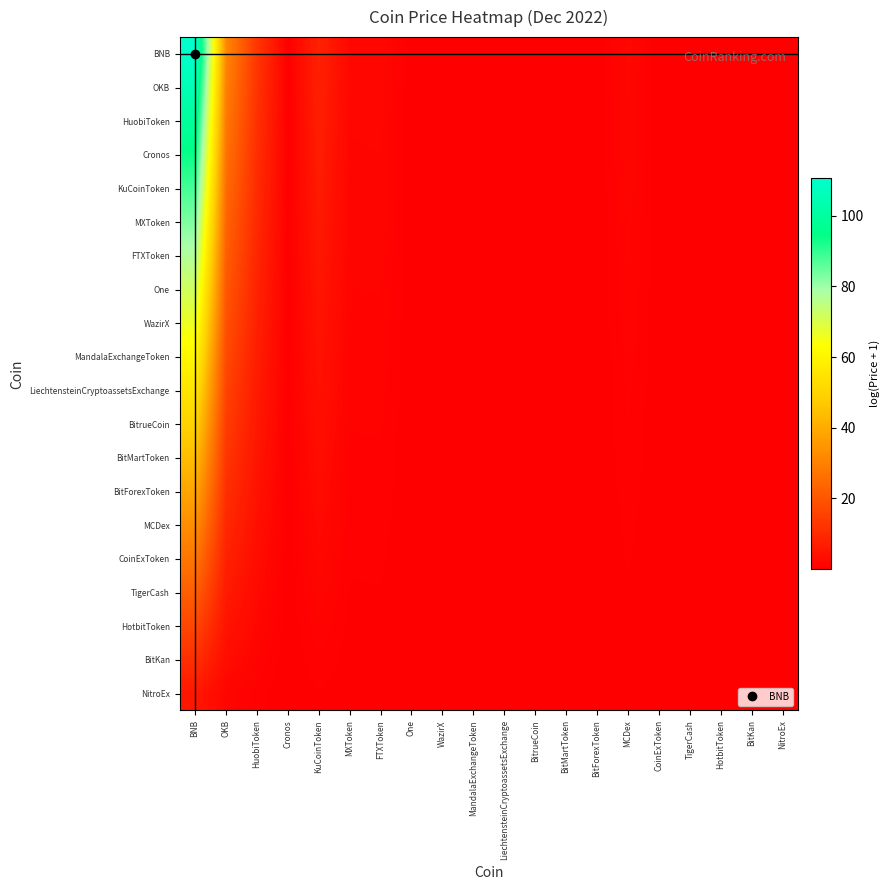

Reading left to right, what are all the values shown in this chart?

BNB: BNB=110.6	OKB=31.2	HuobiToken=12.6	Cronos=0.3	KuCoinToken=8.0	MXToken=2.0	FTXToken=2.0	One=0.0	WazirX=0.3	MandalaExchangeToken=0.1	LiechtensteinCryptoassetsExchange=0.1	BitrueCoin=0.0	BitMartToken=0.1	BitForexToken=0.0	MCDex=1.9	CoinExToken=0.1	TigerCash=0.0	HotbitToken=0.0	BitKan=0.0	NitroEx=0.0
OKB: BNB=105.0	OKB=29.7	HuobiToken=11.9	Cronos=0.3	KuCoinToken=7.6	MXToken=1.9	FTXToken=1.9	One=0.0	WazirX=0.3	MandalaExchangeToken=0.1	LiechtensteinCryptoassetsExchange=0.1	BitrueCoin=0.0	BitMartToken=0.1	BitForexToken=0.0	MCDex=1.8	CoinExToken=0.1	TigerCash=0.0	HotbitToken=0.0	BitKan=0.0	NitroEx=0.0
HuobiToken: BNB=99.5	OKB=28.1	HuobiToken=11.3	Cronos=0.2	KuCoinToken=7.2	MXToken=1.8	FTXToken=1.8	One=0.0	WazirX=0.3	MandalaExchangeToken=0.1	LiechtensteinCryptoassetsExchange=0.1	BitrueCoin=0.0	BitMartToken=0.1	BitForexToken=0.0	MCDex=1.7	CoinExToken=0.1	TigerCash=0.0	HotbitToken=0.0	BitKan=0.0	NitroEx=0.0
Cronos: BNB=94.0	OKB=26.6	HuobiToken=10.7	Cronos=0.2	KuCoinToken=6.8	MXToken=1.7	FTXToken=1.7	One=0.0	WazirX=0.3	MandalaExchangeToken=0.1	LiechtensteinCryptoassetsExchange=0.0	BitrueCoin=0.0	BitMartToken=0.1	BitForexToken=0.0	MCDex=1.6	CoinExToken=0.0	TigerCash=0.0	HotbitToken=0.0	BitKan=0.0	NitroEx=0.0
KuCoinToken: BNB=88.5	OKB=25.0	HuobiToken=10.0	Cronos=0.2	KuCoinToken=6.4	MXToken=1.6	FTXToken=1.6	One=0.0	WazirX=0.2	MandalaExchangeToken=0.1	LiechtensteinCryptoassetsExchange=0.0	BitrueCoin=0.0	BitMartToken=0.1	BitForexToken=0.0	MCDex=1.5	CoinExToken=0.0	TigerCash=0.0	HotbitToken=0.0	BitKan=0.0	NitroEx=0.0
MXToken: BNB=82.9	OKB=23.4	HuobiToken=9.4	Cronos=0.2	KuCoinToken=6.0	MXToken=1.5	FTXToken=1.5	One=0.0	WazirX=0.2	MandalaExchangeToken=0.1	LiechtensteinCryptoassetsExchange=0.0	BitrueCoin=0.0	BitMartToken=0.1	BitForexToken=0.0	MCDex=1.4	CoinExToken=0.0	TigerCash=0.0	HotbitToken=0.0	BitKan=0.0	NitroEx=0.0
FTXToken: BNB=77.4	OKB=21.9	HuobiToken=8.8	Cronos=0.2	KuCoinToken=5.6	MXToken=1.4	FTXToken=1.4	One=0.0	WazirX=0.2	MandalaExchangeToken=0.1	LiechtensteinCryptoassetsExchange=0.0	BitrueCoin=0.0	BitMartToken=0.1	BitForexToken=0.0	MCDex=1.3	CoinExToken=0.0	TigerCash=0.0	HotbitToken=0.0	BitKan=0.0	NitroEx=0.0
One: BNB=71.9	OKB=20.3	HuobiToken=8.2	Cronos=0.2	KuCoinToken=5.2	MXToken=1.3	FTXToken=1.3	One=0.0	WazirX=0.2	MandalaExchangeToken=0.1	LiechtensteinCryptoassetsExchange=0.0	BitrueCoin=0.0	BitMartToken=0.1	BitForexToken=0.0	MCDex=1.2	CoinExToken=0.0	TigerCash=0.0	HotbitToken=0.0	BitKan=0.0	NitroEx=0.0
WazirX: BNB=66.3	OKB=18.7	HuobiToken=7.5	Cronos=0.2	KuCoinToken=4.8	MXToken=1.2	FTXToken=1.2	One=0.0	WazirX=0.2	MandalaExchangeToken=0.1	LiechtensteinCryptoassetsExchange=0.0	BitrueCoin=0.0	BitMartToken=0.1	BitForexToken=0.0	MCDex=1.1	CoinExToken=0.0	TigerCash=0.0	HotbitToken=0.0	BitKan=0.0	NitroEx=0.0
MandalaExchangeToken: BNB=60.8	OKB=17.2	HuobiToken=6.9	Cronos=0.2	KuCoinToken=4.4	MXToken=1.1	FTXToken=1.1	One=0.0	WazirX=0.2	MandalaExchangeToken=0.1	LiechtensteinCryptoassetsExchange=0.0	BitrueCoin=0.0	BitMartToken=0.1	BitForexToken=0.0	MCDex=1.1	CoinExToken=0.0	TigerCash=0.0	HotbitToken=0.0	BitKan=0.0	NitroEx=0.0
LiechtensteinCryptoassetsExchange: BNB=55.3	OKB=15.6	HuobiToken=6.3	Cronos=0.1	KuCoinToken=4.0	MXToken=1.0	FTXToken=1.0	One=0.0	WazirX=0.1	MandalaExchangeToken=0.1	LiechtensteinCryptoassetsExchange=0.0	BitrueCoin=0.0	BitMartToken=0.1	BitForexToken=0.0	MCDex=1.0	CoinExToken=0.0	TigerCash=0.0	HotbitToken=0.0	BitKan=0.0	NitroEx=0.0
BitrueCoin: BNB=49.8	OKB=14.1	HuobiToken=5.7	Cronos=0.1	KuCoinToken=3.6	MXToken=0.9	FTXToken=0.9	One=0.0	WazirX=0.1	MandalaExchangeToken=0.1	LiechtensteinCryptoassetsExchange=0.0	BitrueCoin=0.0	BitMartToken=0.1	BitForexToken=0.0	MCDex=0.9	CoinExToken=0.0	TigerCash=0.0	HotbitToken=0.0	BitKan=0.0	NitroEx=0.0
BitMartToken: BNB=44.2	OKB=12.5	HuobiToken=5.0	Cronos=0.1	KuCoinToken=3.2	MXToken=0.8	FTXToken=0.8	One=0.0	WazirX=0.1	MandalaExchangeToken=0.1	LiechtensteinCryptoassetsExchange=0.0	BitrueCoin=0.0	BitMartToken=0.1	BitForexToken=0.0	MCDex=0.8	CoinExToken=0.0	TigerCash=0.0	HotbitToken=0.0	BitKan=0.0	NitroEx=0.0
BitForexToken: BNB=38.7	OKB=10.9	HuobiToken=4.4	Cronos=0.1	KuCoinToken=2.8	MXToken=0.7	FTXToken=0.7	One=0.0	WazirX=0.1	MandalaExchangeToken=0.0	LiechtensteinCryptoassetsExchange=0.0	BitrueCoin=0.0	BitMartToken=0.0	BitForexToken=0.0	MCDex=0.7	CoinExToken=0.0	TigerCash=0.0	HotbitToken=0.0	BitKan=0.0	NitroEx=0.0
MCDex: BNB=33.2	OKB=9.4	HuobiToken=3.8	Cronos=0.1	KuCoinToken=2.4	MXToken=0.6	FTXToken=0.6	One=0.0	WazirX=0.1	MandalaExchangeToken=0.0	LiechtensteinCryptoassetsExchange=0.0	BitrueCoin=0.0	BitMartToken=0.0	BitForexToken=0.0	MCDex=0.6	CoinExToken=0.0	TigerCash=0.0	HotbitToken=0.0	BitKan=0.0	NitroEx=0.0
CoinExToken: BNB=27.6	OKB=7.8	HuobiToken=3.1	Cronos=0.1	KuCoinToken=2.0	MXToken=0.5	FTXToken=0.5	One=0.0	WazirX=0.1	MandalaExchangeToken=0.0	LiechtensteinCryptoassetsExchange=0.0	BitrueCoin=0.0	BitMartToken=0.0	BitForexToken=0.0	MCDex=0.5	CoinExToken=0.0	TigerCash=0.0	HotbitToken=0.0	BitKan=0.0	NitroEx=0.0
TigerCash: BNB=22.1	OKB=6.2	HuobiToken=2.5	Cronos=0.1	KuCoinToken=1.6	MXToken=0.4	FTXToken=0.4	One=0.0	WazirX=0.1	MandalaExchangeToken=0.0	LiechtensteinCryptoassetsExchange=0.0	BitrueCoin=0.0	BitMartToken=0.0	BitForexToken=0.0	MCDex=0.4	CoinExToken=0.0	TigerCash=0.0	HotbitToken=0.0	BitKan=0.0	NitroEx=0.0
HotbitToken: BNB=16.6	OKB=4.7	HuobiToken=1.9	Cronos=0.0	KuCoinToken=1.2	MXToken=0.3	FTXToken=0.3	One=0.0	WazirX=0.0	MandalaExchangeToken=0.0	LiechtensteinCryptoassetsExchange=0.0	BitrueCoin=0.0	BitMartToken=0.0	BitForexToken=0.0	MCDex=0.3	CoinExToken=0.0	TigerCash=0.0	HotbitToken=0.0	BitKan=0.0	NitroEx=0.0
BitKan: BNB=11.1	OKB=3.1	HuobiToken=1.3	Cronos=0.0	KuCoinToken=0.8	MXToken=0.2	FTXToken=0.2	One=0.0	WazirX=0.0	MandalaExchangeToken=0.0	LiechtensteinCryptoassetsExchange=0.0	BitrueCoin=0.0	BitMartToken=0.0	BitForexToken=0.0	MCDex=0.2	CoinExToken=0.0	TigerCash=0.0	HotbitToken=0.0	BitKan=0.0	NitroEx=0.0
NitroEx: BNB=5.5	OKB=1.6	HuobiToken=0.6	Cronos=0.0	KuCoinToken=0.4	MXToken=0.1	FTXToken=0.1	One=0.0	WazirX=0.0	MandalaExchangeToken=0.0	LiechtensteinCryptoassetsExchange=0.0	BitrueCoin=0.0	BitMartToken=0.0	BitForexToken=0.0	MCDex=0.1	CoinExToken=0.0	TigerCash=0.0	HotbitToken=0.0	BitKan=0.0	NitroEx=0.0